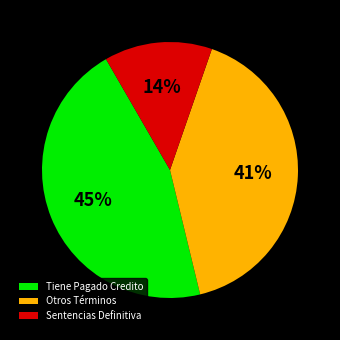

Count the number of slices in the pie.

3